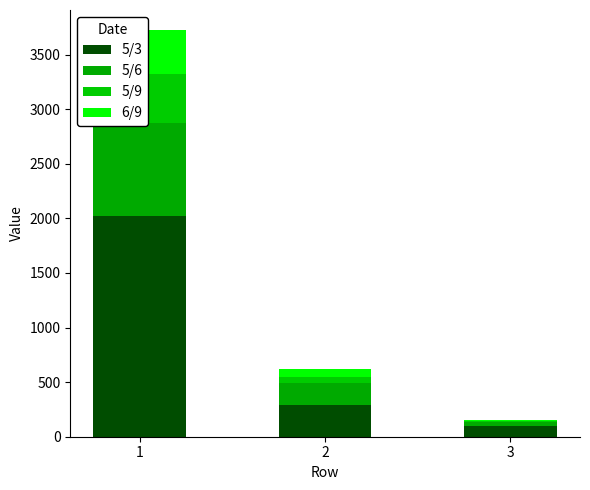

At which label does 5/6 reach its peak?

1